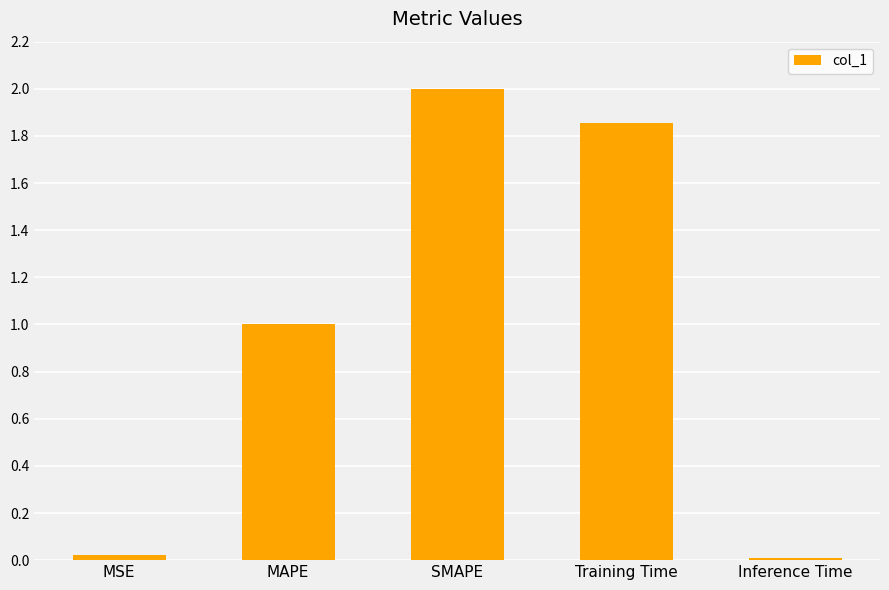

How many categories are shown in the chart?

5